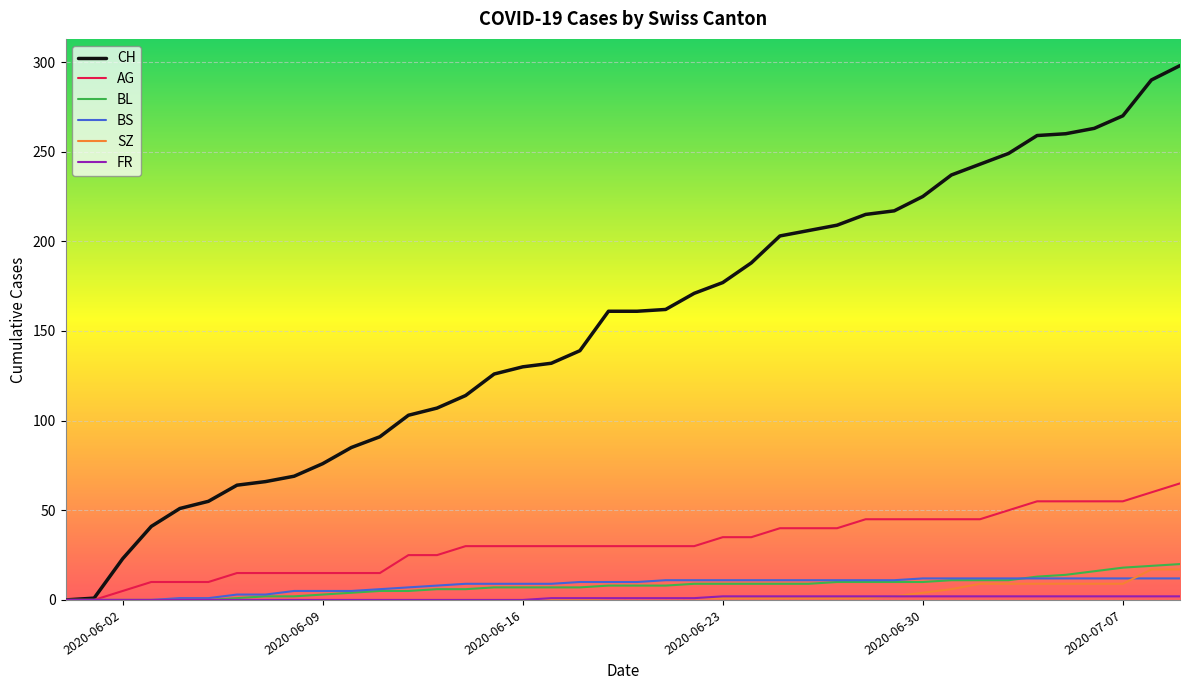

Which series has the widest spread of values?

CH